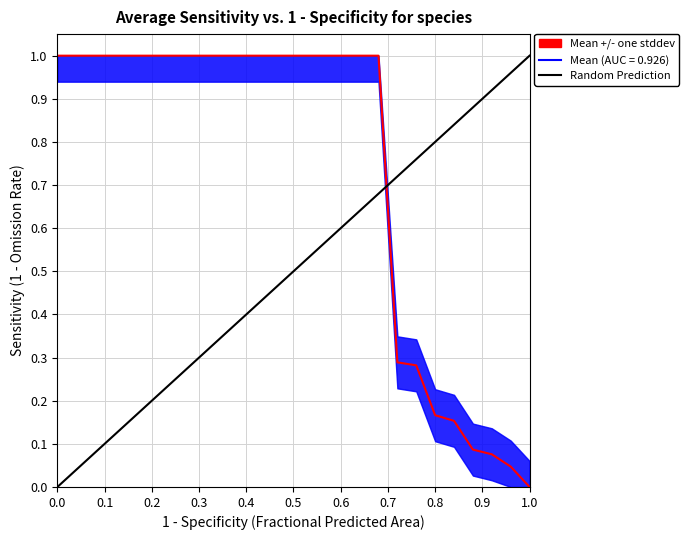

The Mean (AUC = 0.926) series shows 0.0 at 1.0. True or false?

True